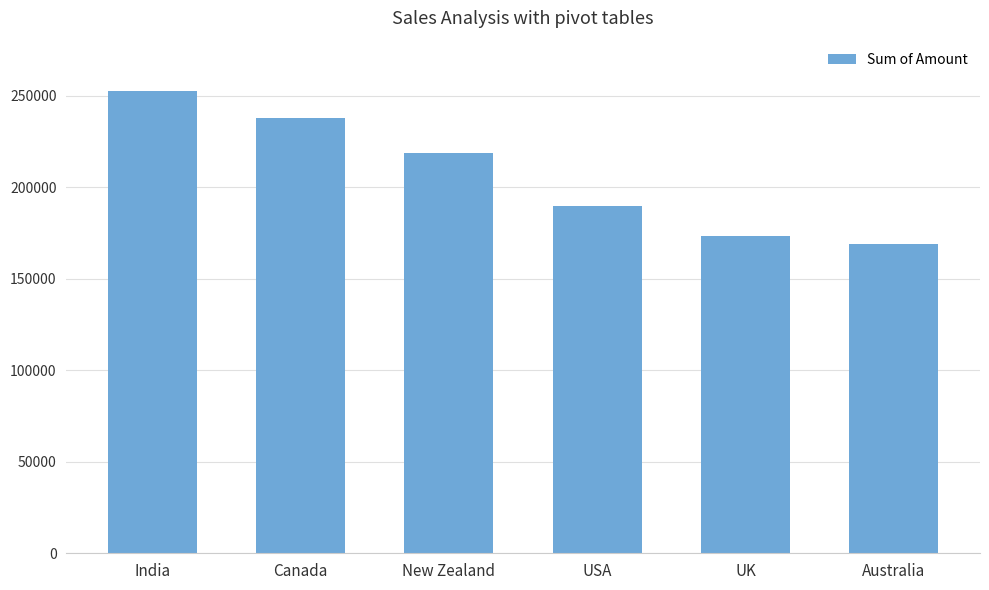

List the labels in order of value, smallest first.

Australia, UK, USA, New Zealand, Canada, India